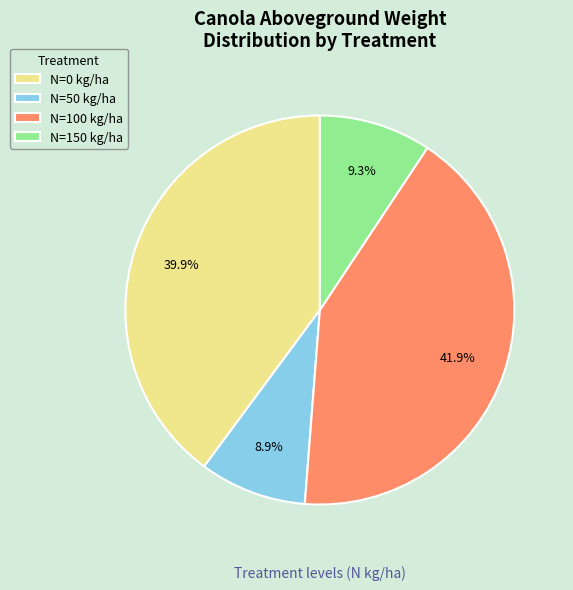

What is the ratio of the value at N=0 kg/ha to the value at N=50 kg/ha?

4.5